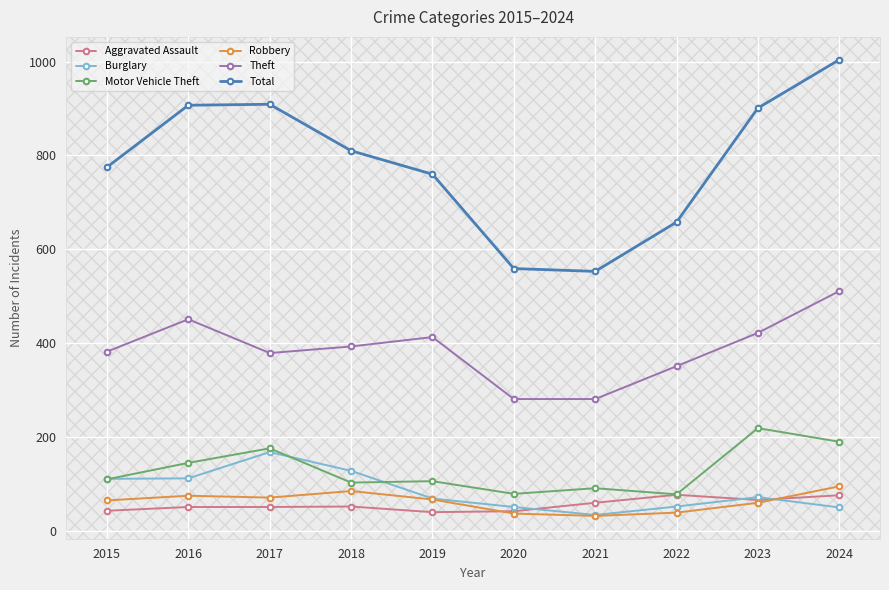

What is the difference between the highest and lowest values at 2015?

732